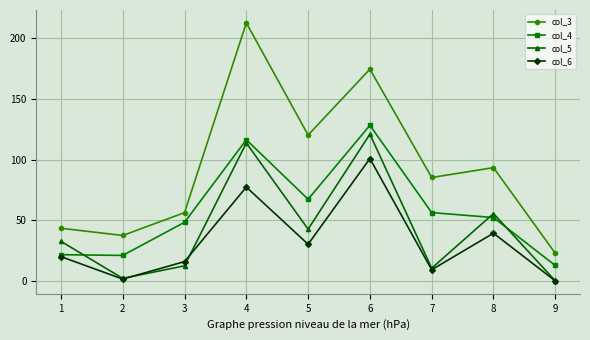

Count the number of data series in this chart.

4